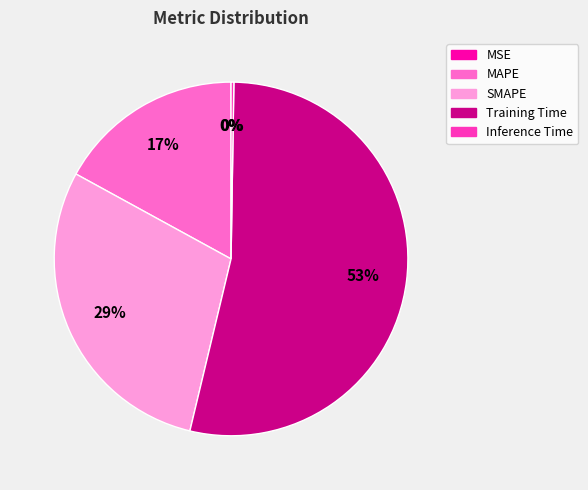

What percentage is the MAPE slice, to the nearest percent?

17%